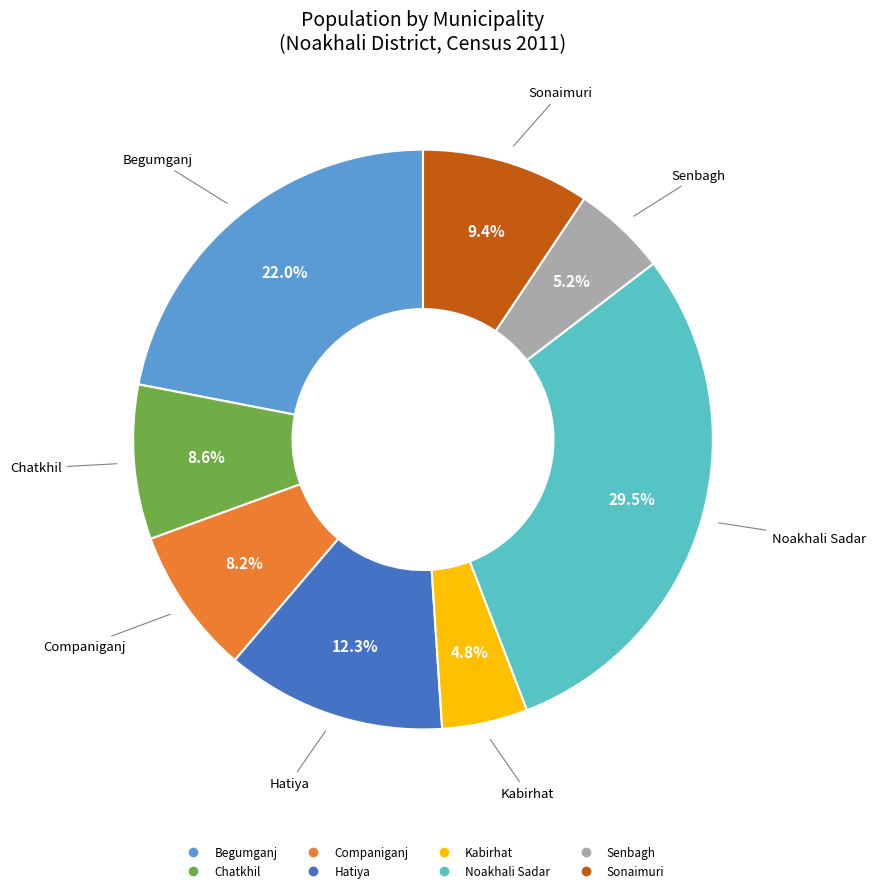

Is Sonaimuri the majority of the pie?

No